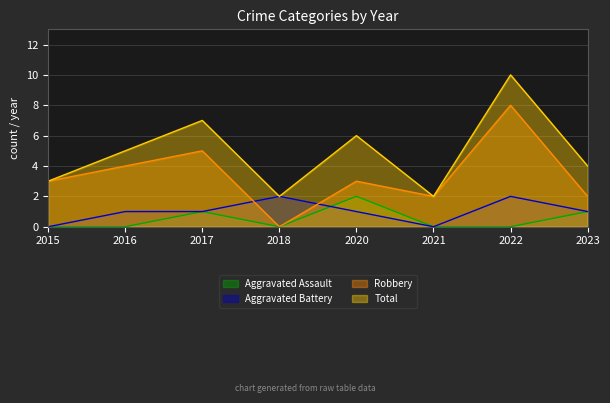

Where does the Robbery series first go above 3?

2016